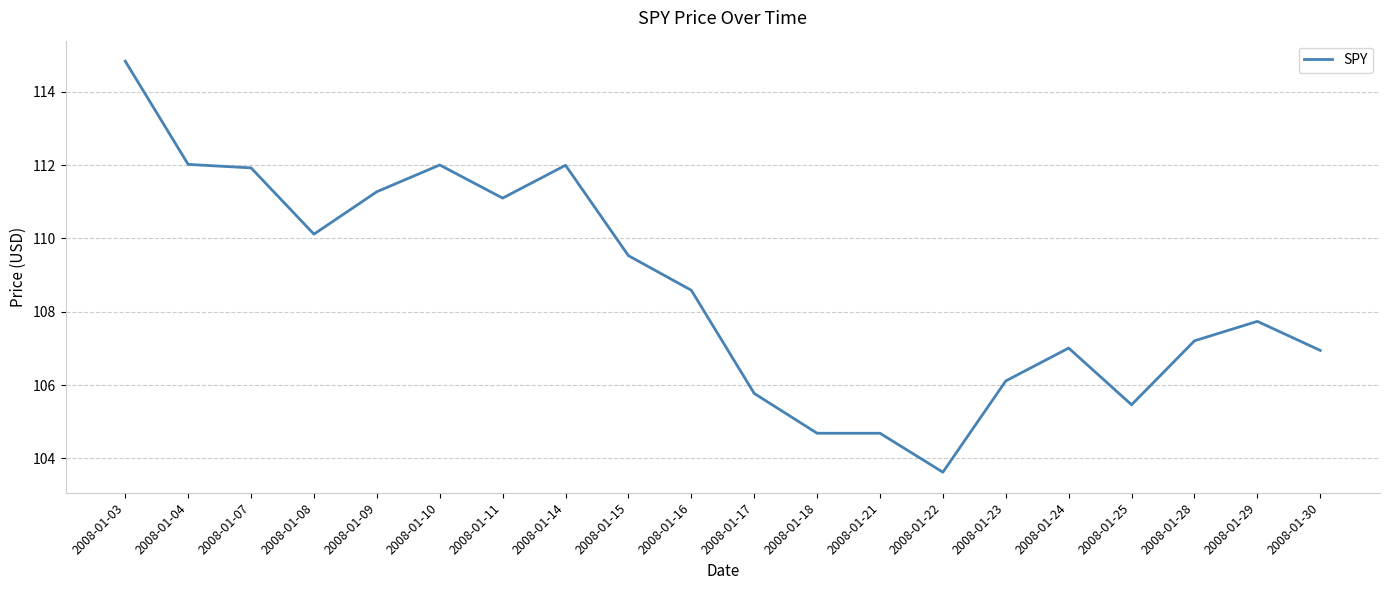

What is the difference between the maximum and second lowest values?

10.1